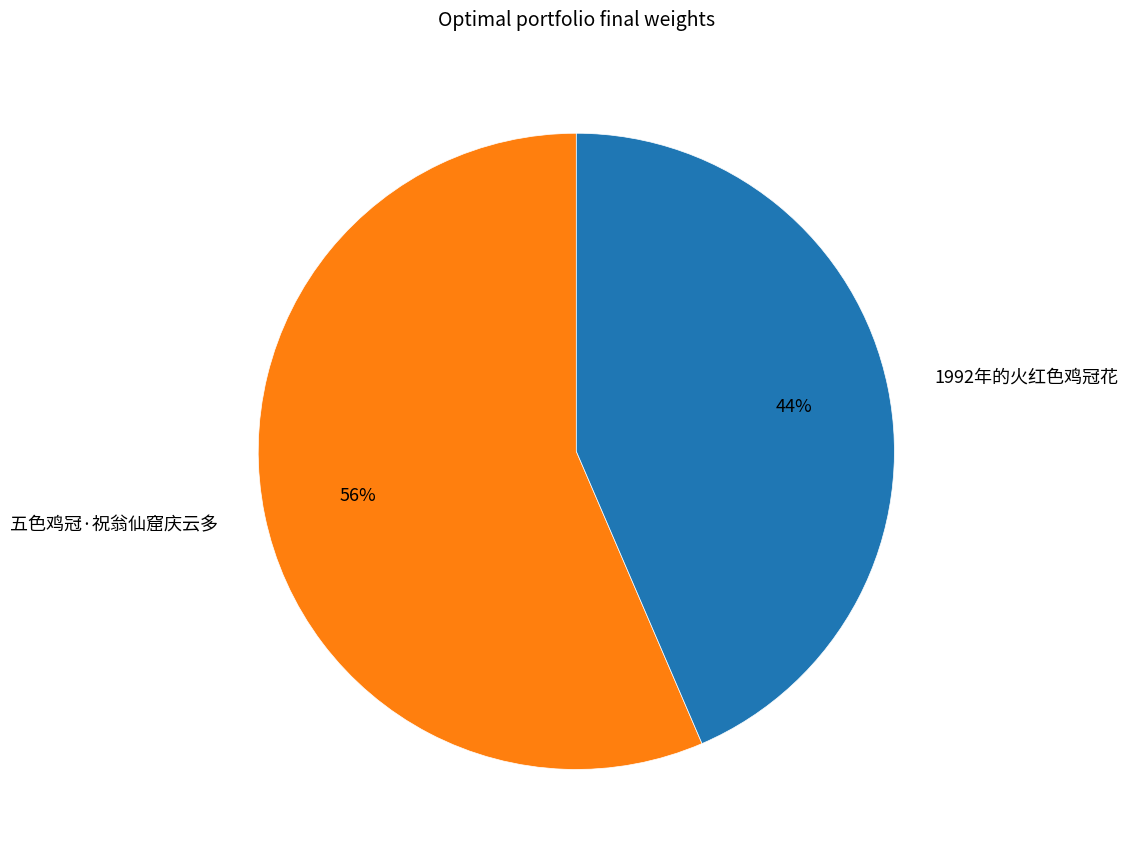

Is 1992年的火红色鸡冠花 the majority of the pie?

No